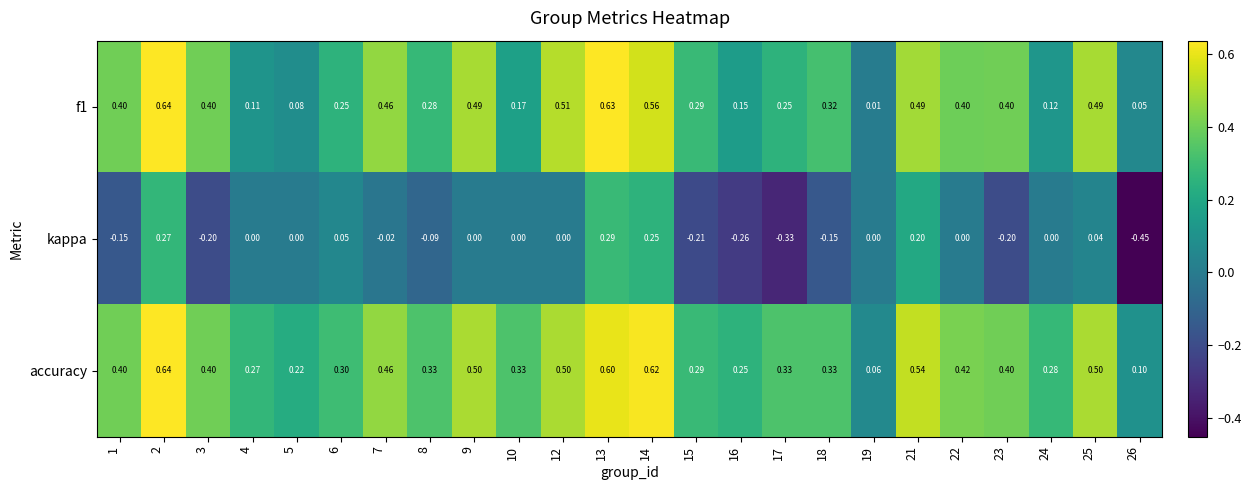

Between 8 and 21, which series saw the biggest shift?

kappa